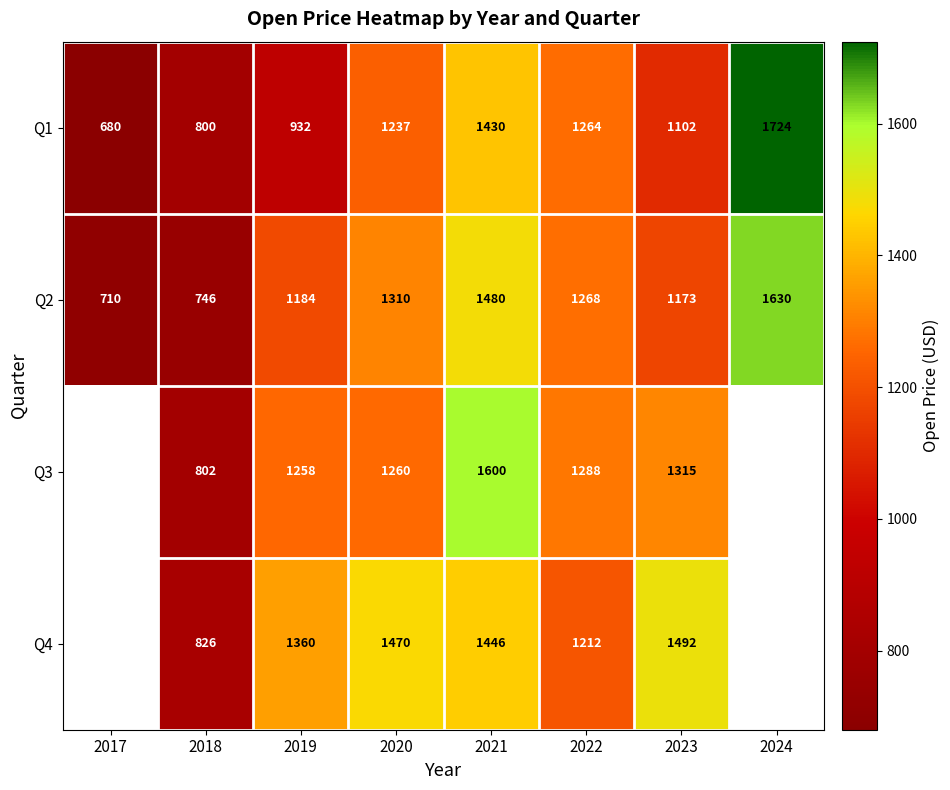

How many values in the Q1 series are below 1237?

4